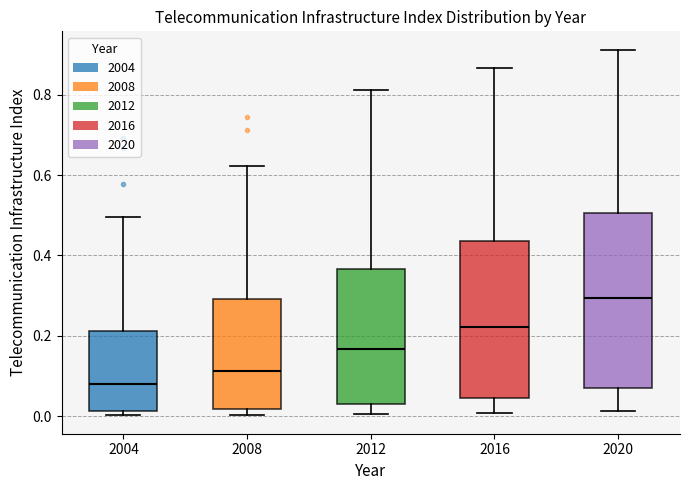

Where is the upper edge of the box at x = 2016 on the y-axis? The values are not printed on the chart, so give them approximately, as read against the axis.

0.44